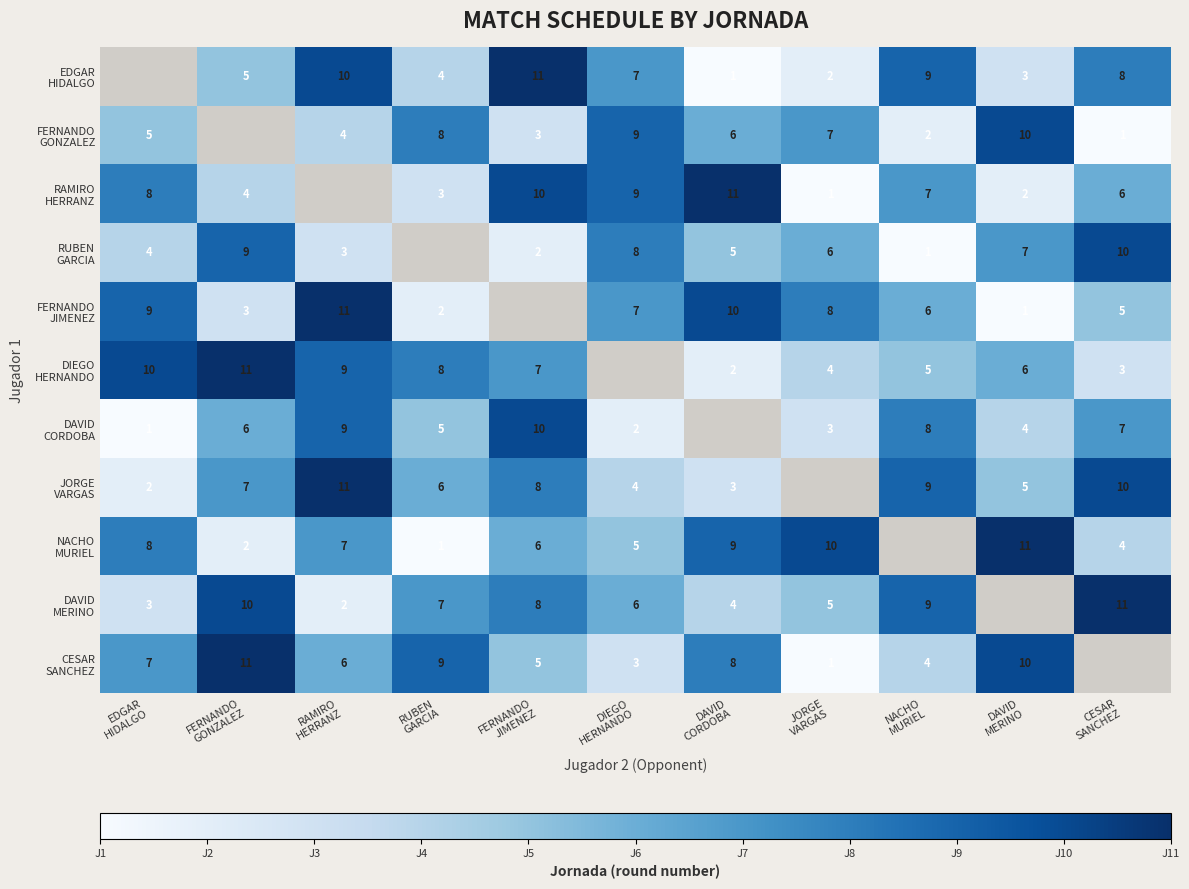

The value of NACHO MURIEL at RAMIRO HERRANZ is 11.5. True or false?

False